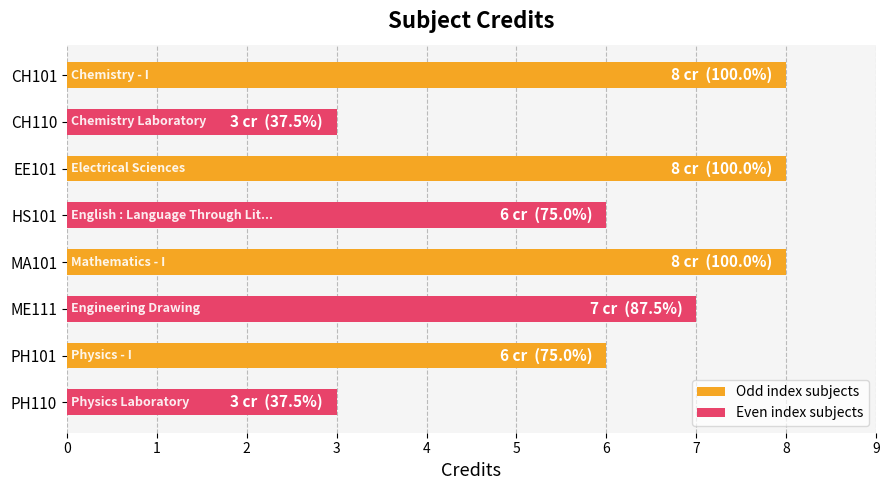

What is the average value?

6